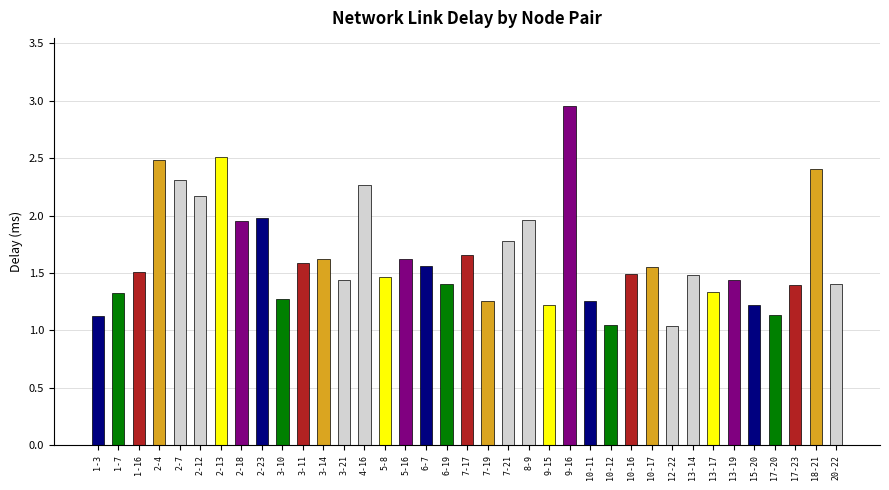

Which has a higher value, 1-3 or 13-19?

13-19